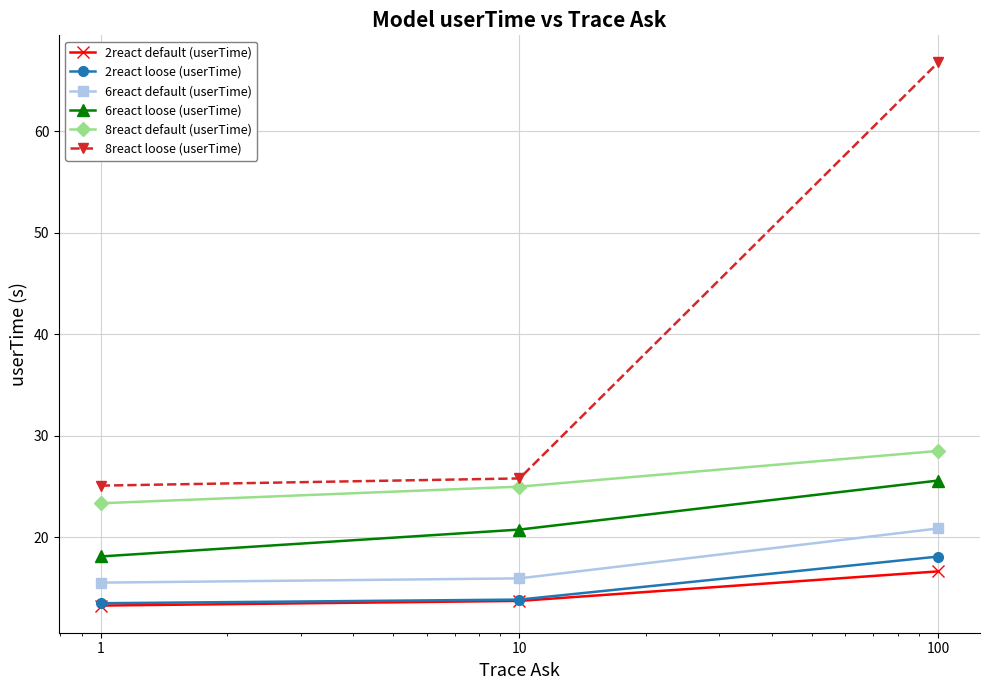

What is the value of the 8react loose (userTime) point at the 2nd from the left?

25.8